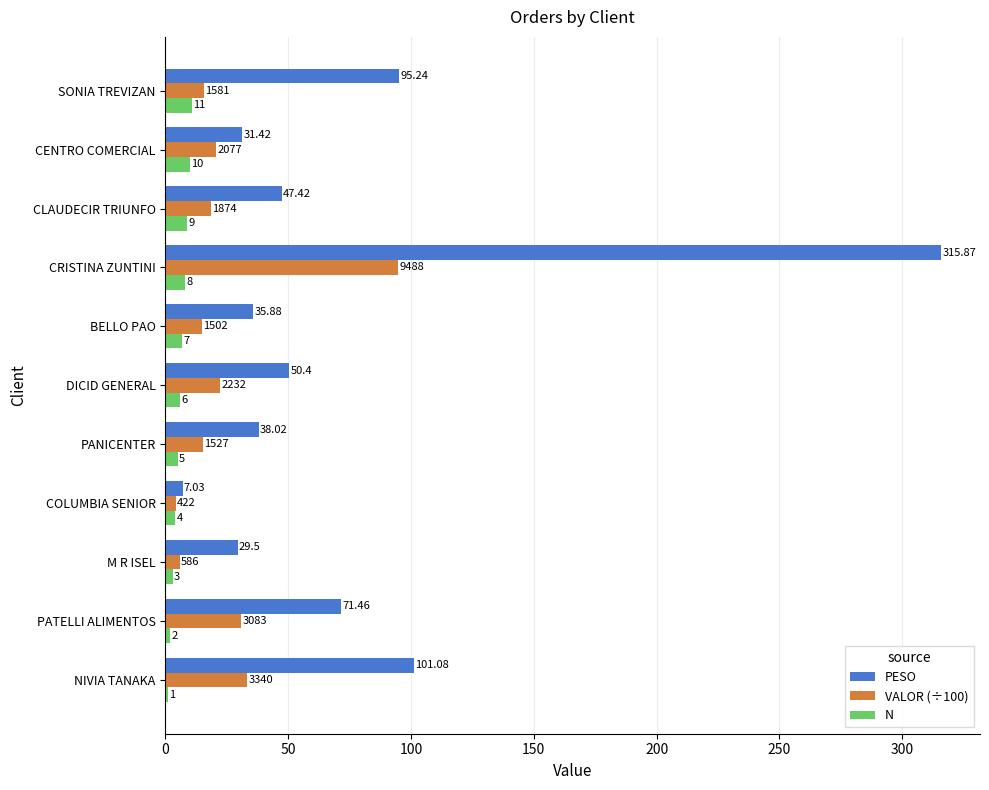

At which label is VALOR (÷100) closest to 49?

NIVIA TANAKA